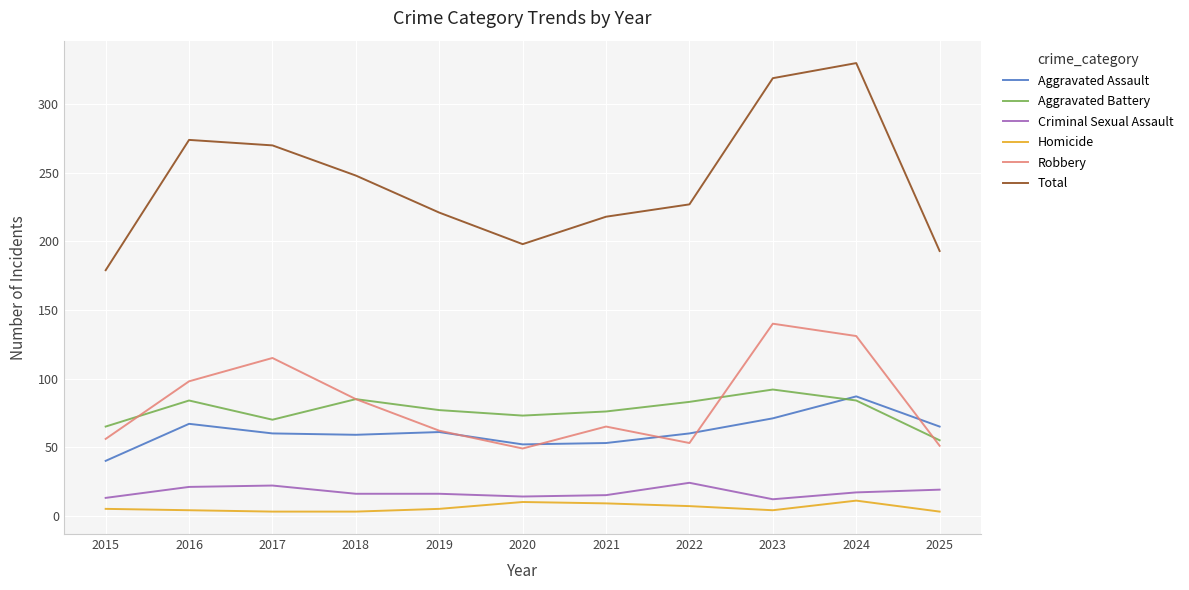

The value of Criminal Sexual Assault at 2025 is 19. True or false?

True